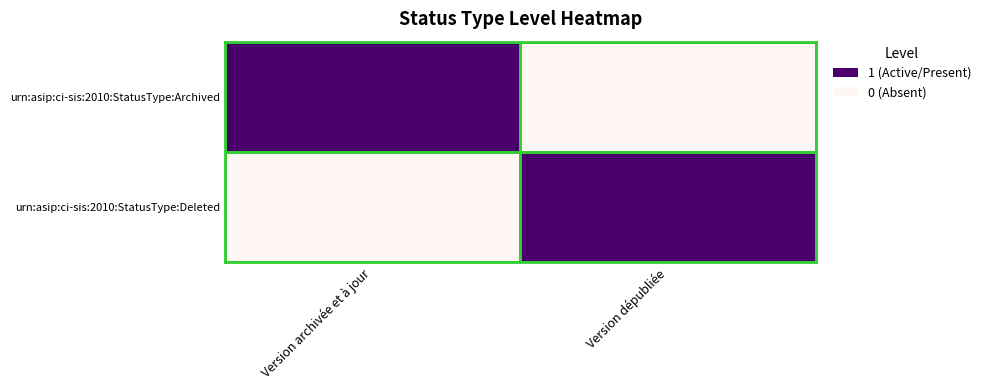

What is the difference between the highest and lowest values at Version dépubliée?

1